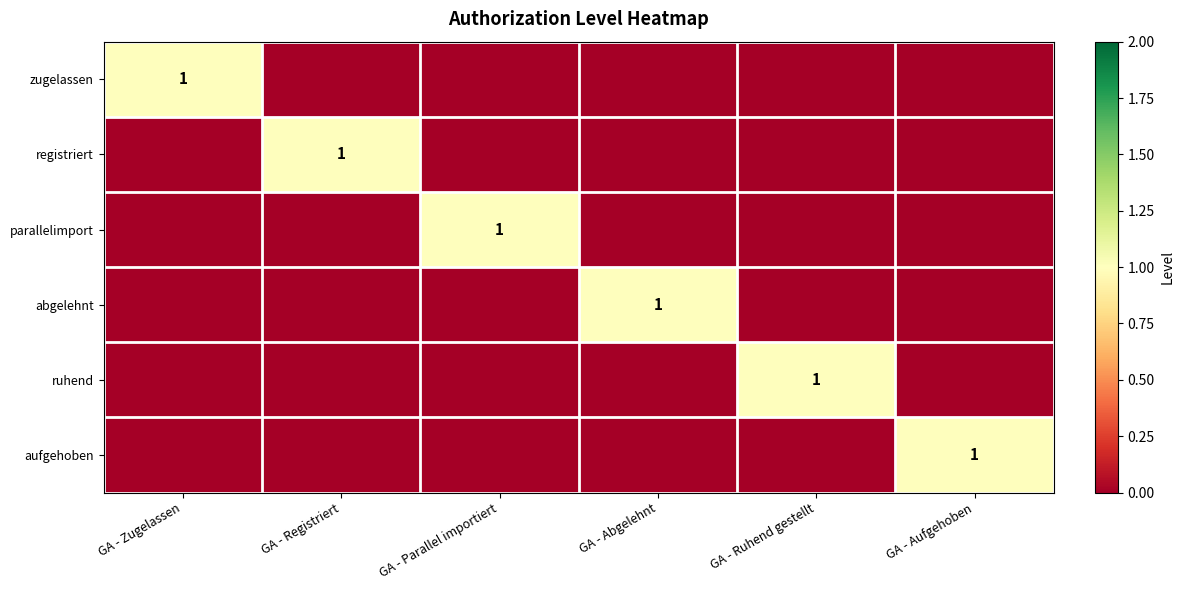

The ruhend series shows 0 at GA - Ruhend gestellt. True or false?

False